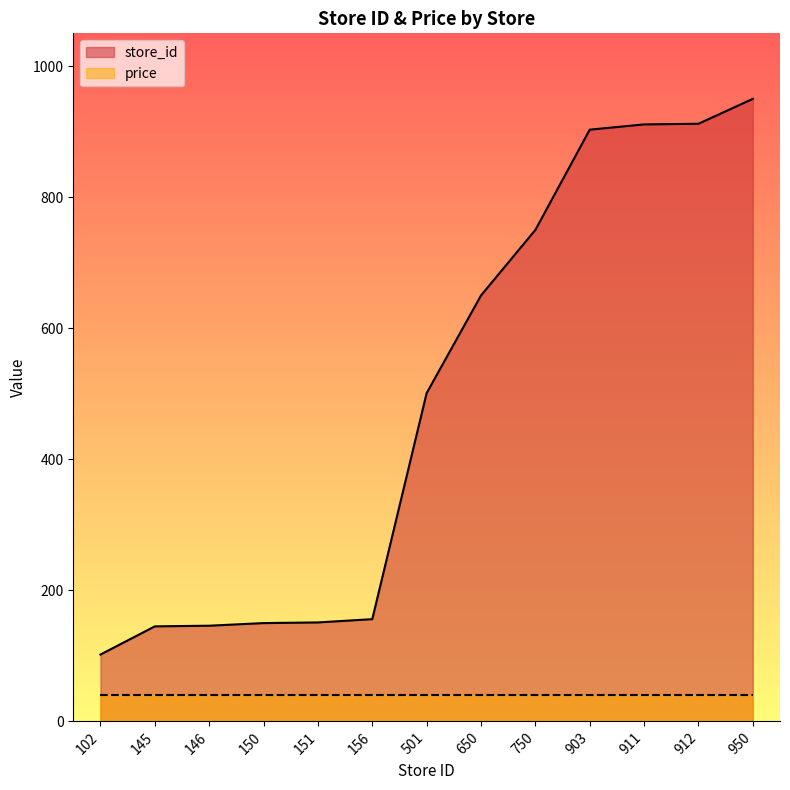

How many data points are less than 501?

6